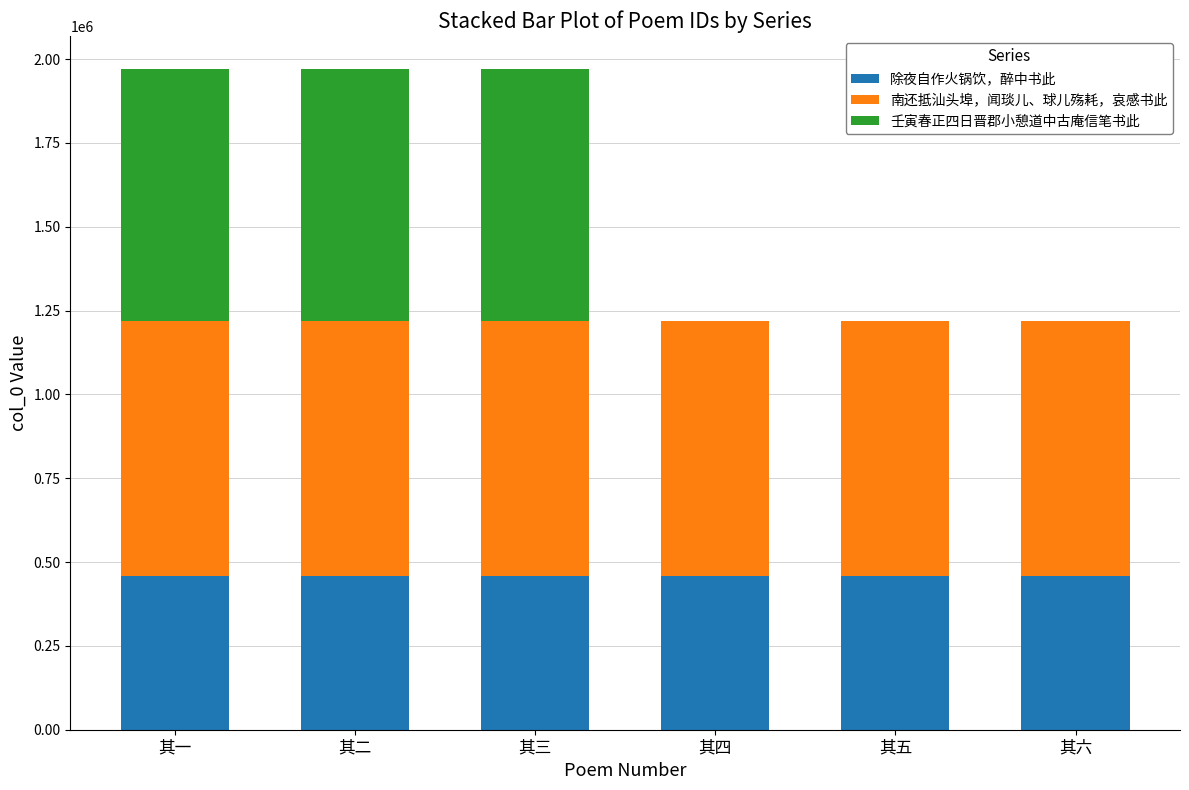

What is the sum of all 除夜自作火锅饮，醉中书此 values?

2749203